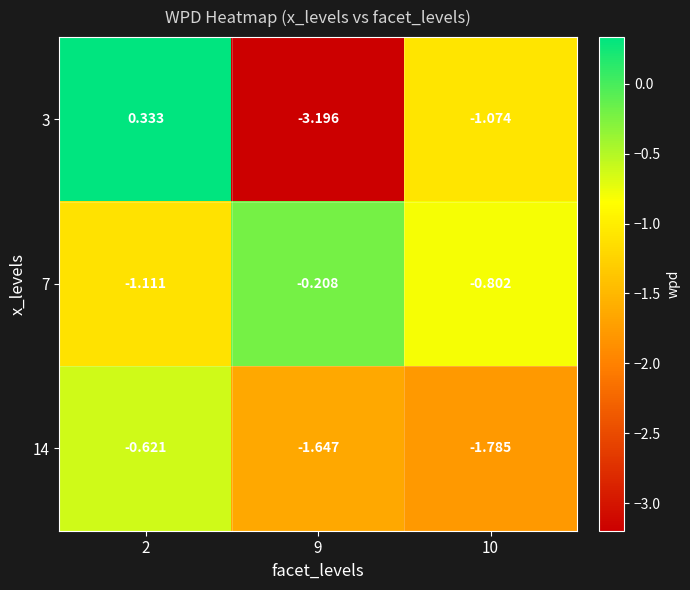

At which category is the sum across all series the highest?

2